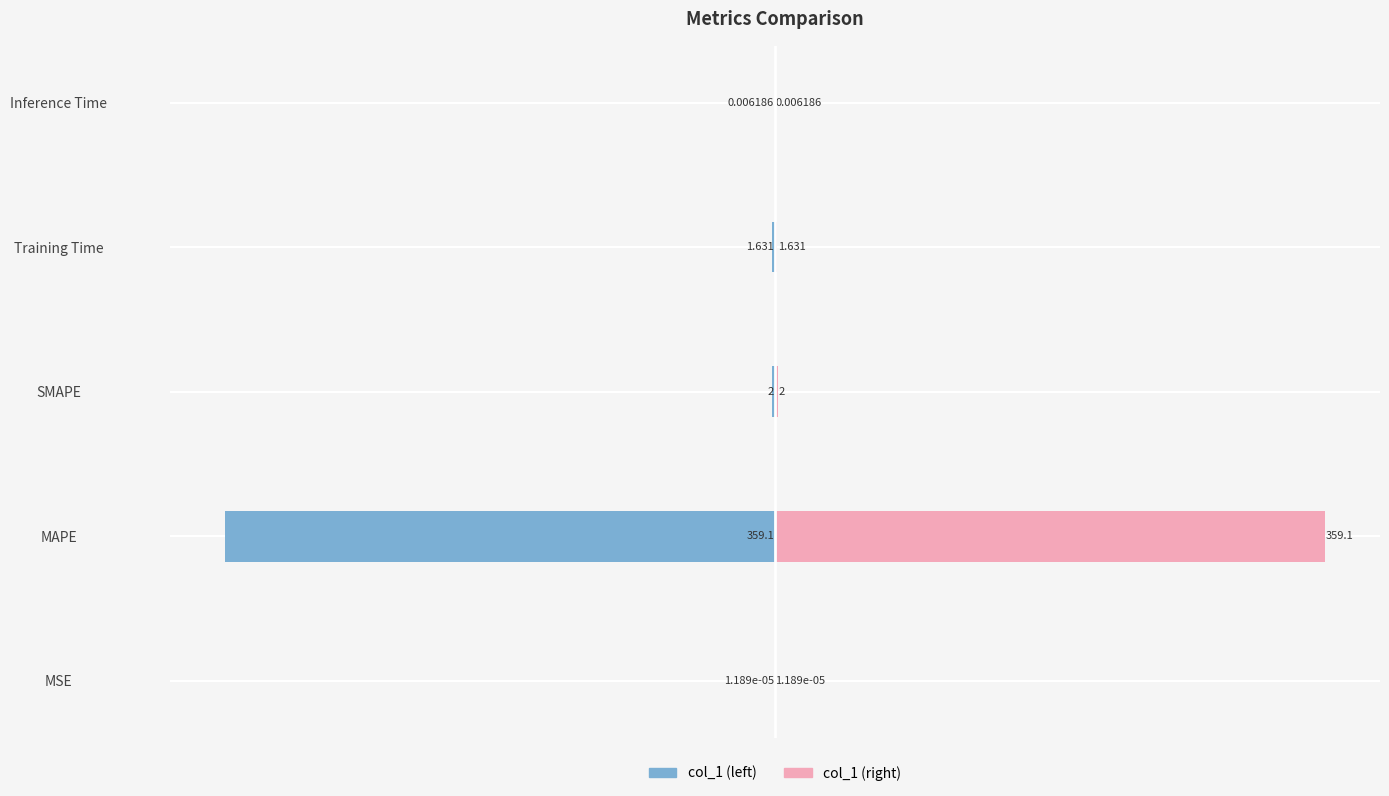

Rank the series at MSE from highest to lowest value.

col_1 (right), col_1 (left)